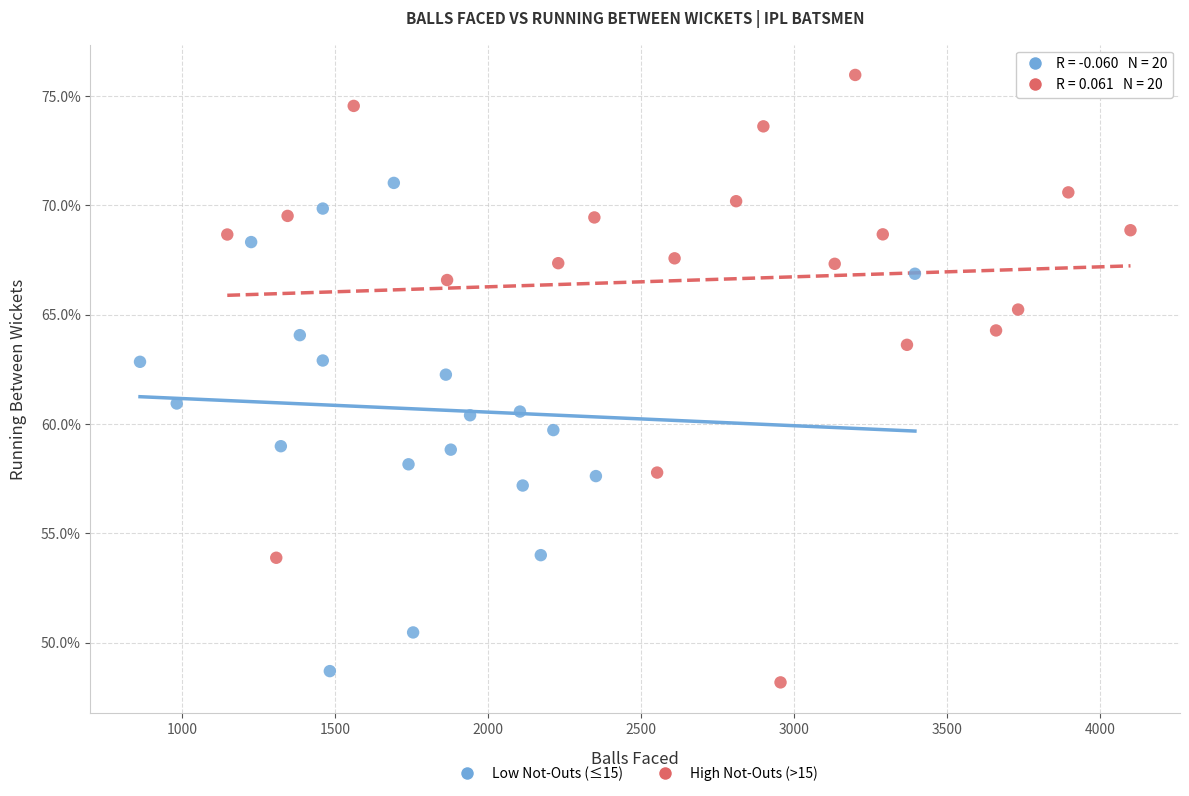

Which series has the largest Y range (max minus min)?

High Not-Outs (>15)